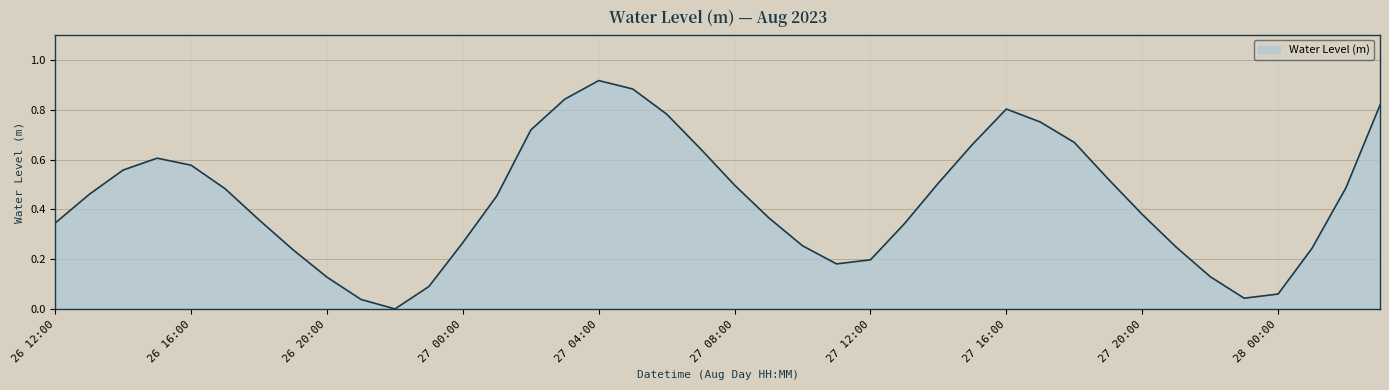

How many lines are shown in the chart?

1